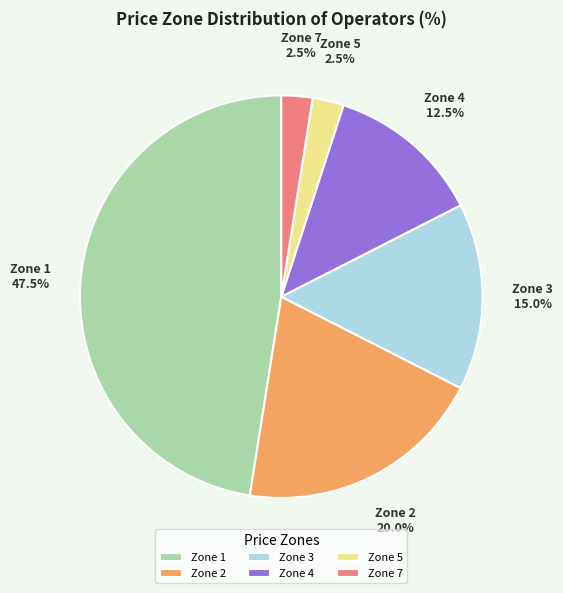

Is there any slice that represents more than half of the pie?

No